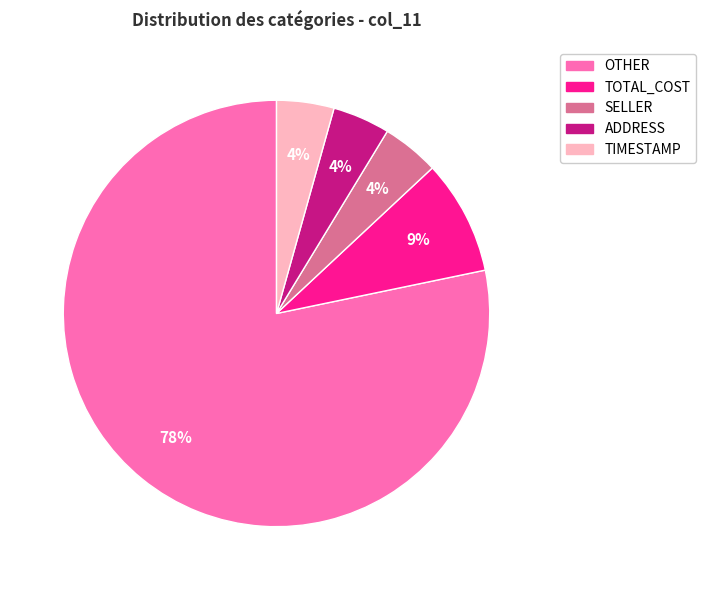

Is the sum of ADDRESS and TOTAL_COST greater than half?

No